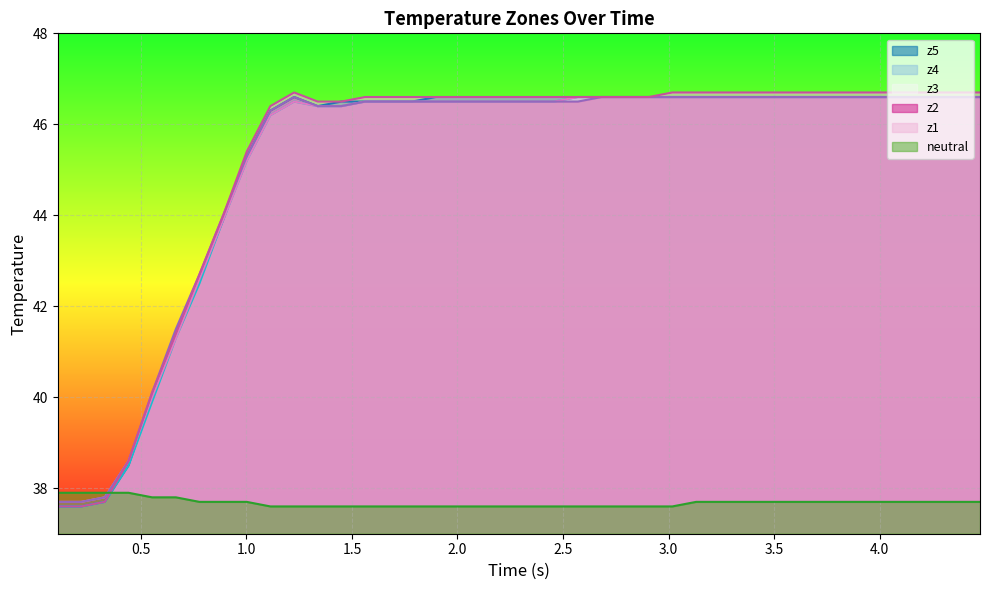

True or false: z1 and z4 intersect in this chart.

False